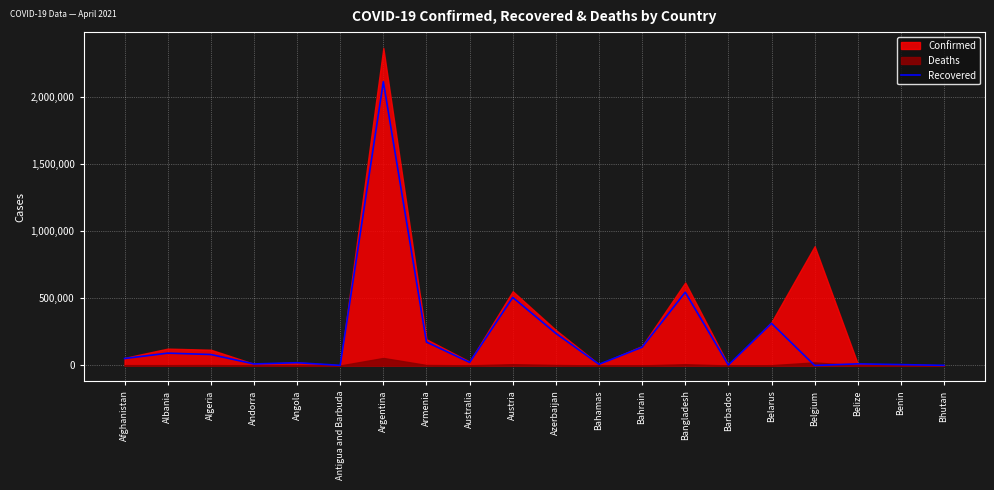

What is the difference between the values at Belarus and Bahamas?

304952